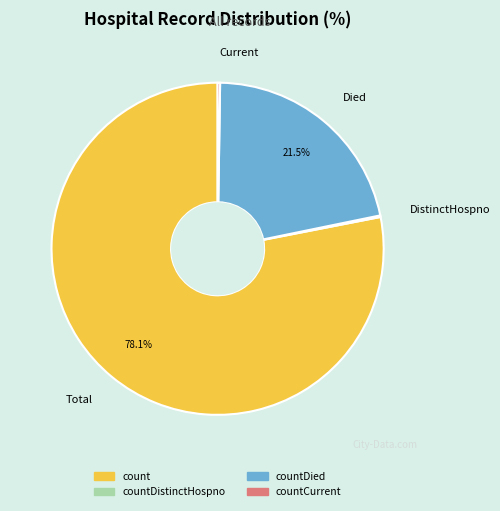

Which category accounts for the majority?

count